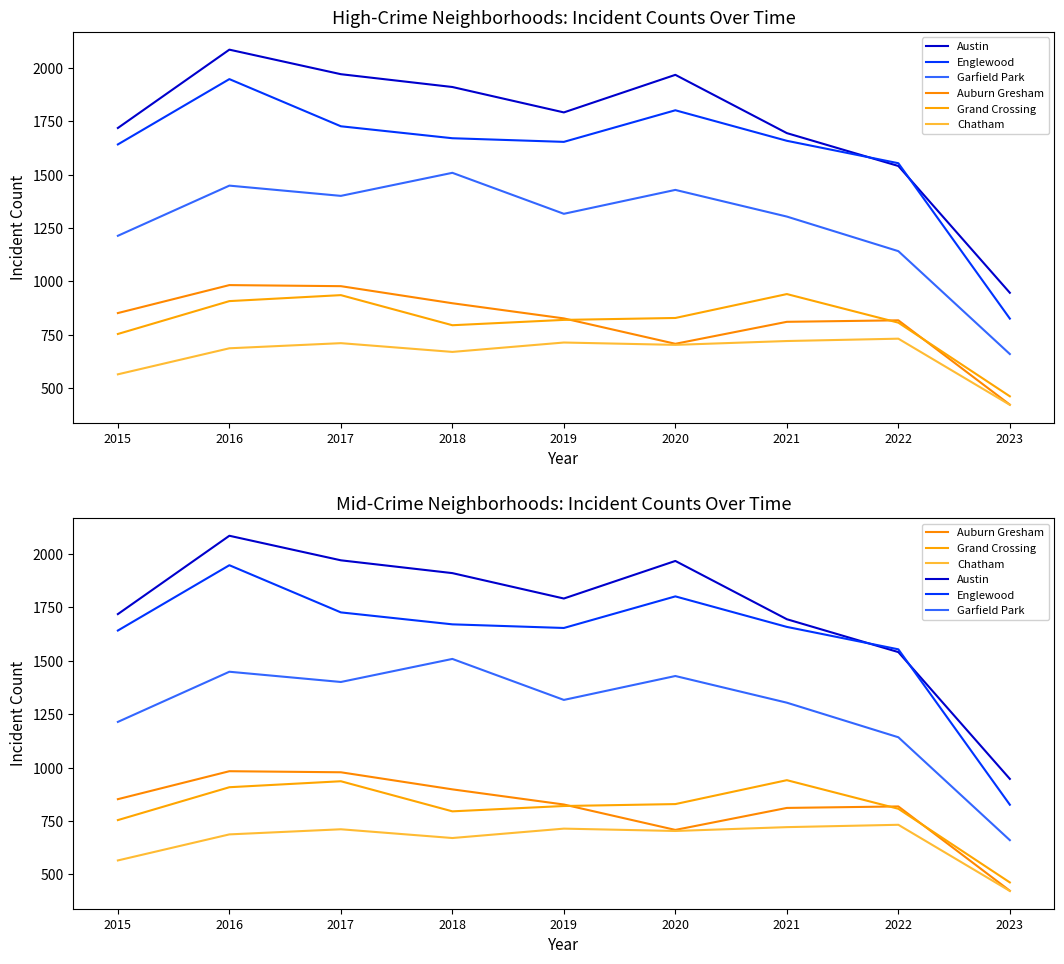

Is this an area chart (filled region under the line)?

No